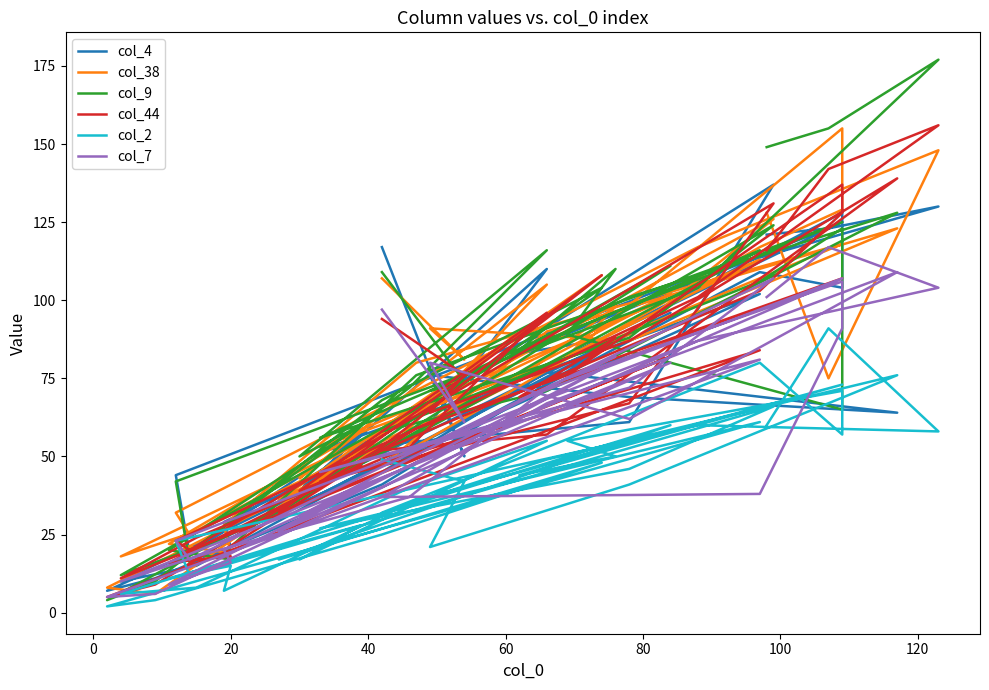

How many intersections are there between col_9 and col_7?

10